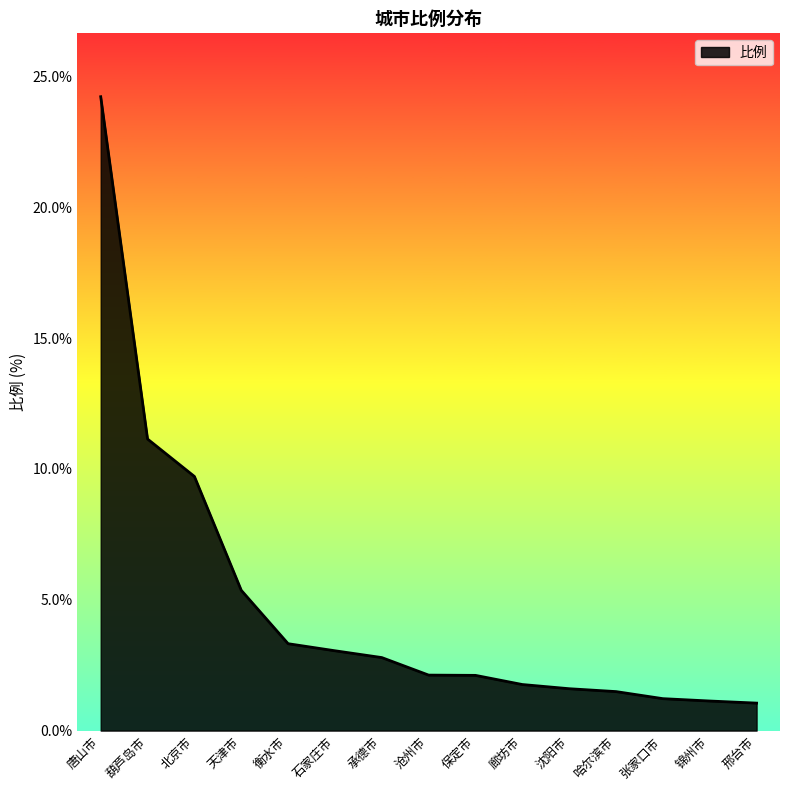

At which category does the chart reach its peak across all series?

唐山市